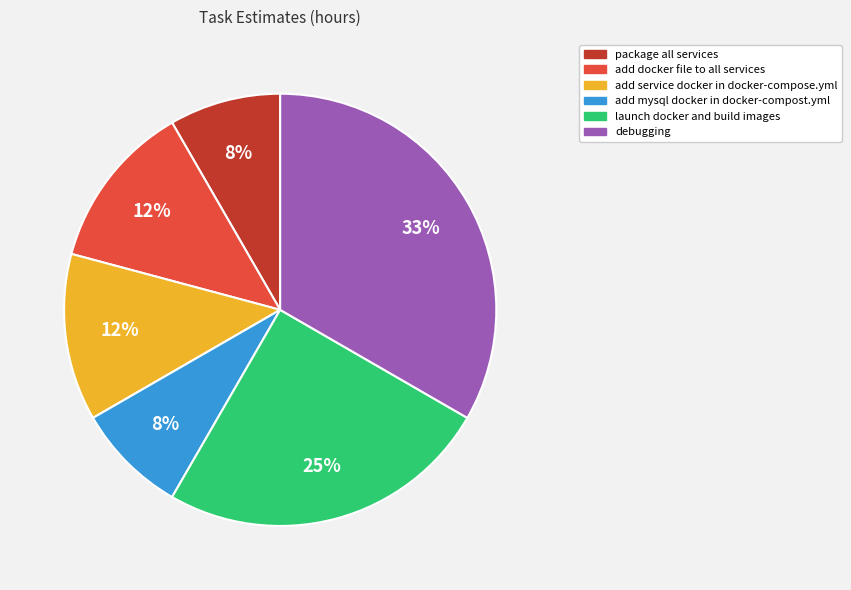

To the nearest percent, what is the average slice percentage?

17%